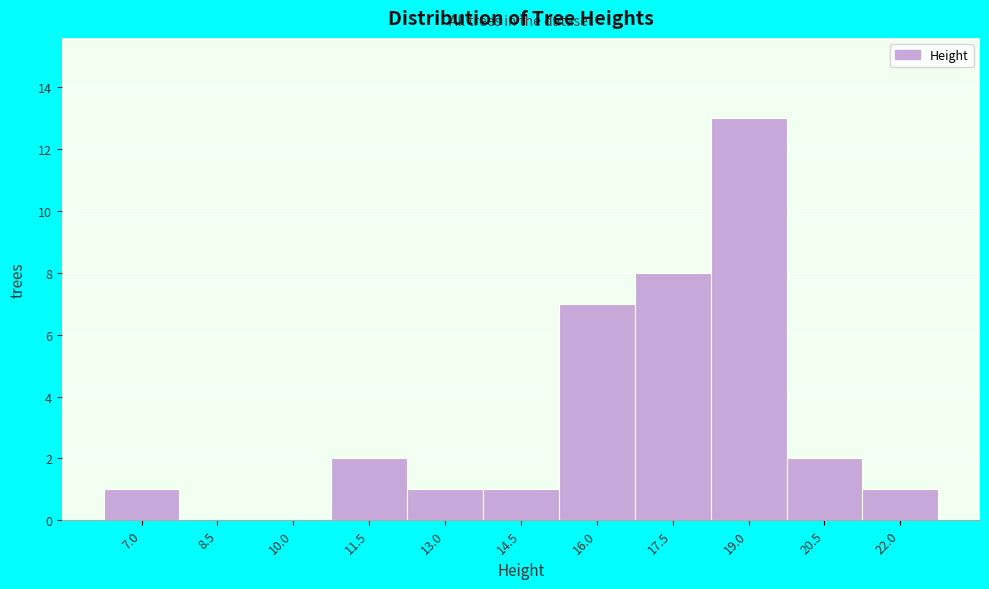

Reading left to right, what are all the values shown in this chart?

7.0=1	8.5=0	10.0=0	11.5=2	13.0=1	14.5=1	16.0=7	17.5=8	19.0=13	20.5=2	22.0=1